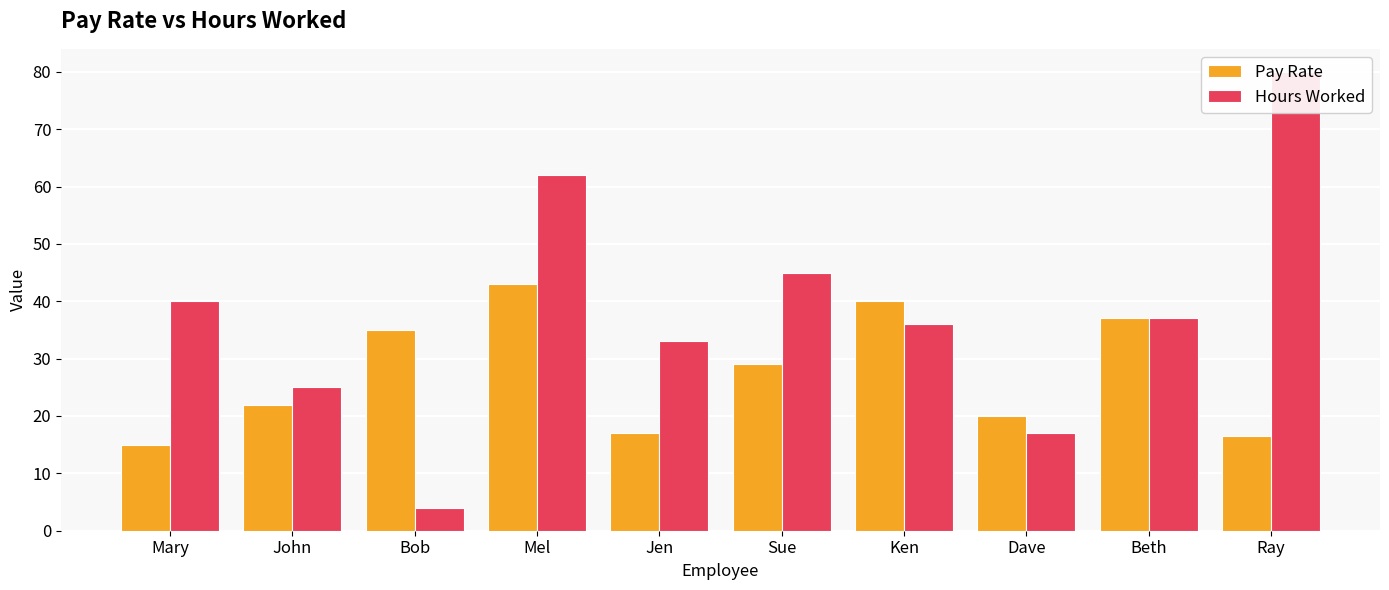

What is the sum of all Pay Rate values?

274.5